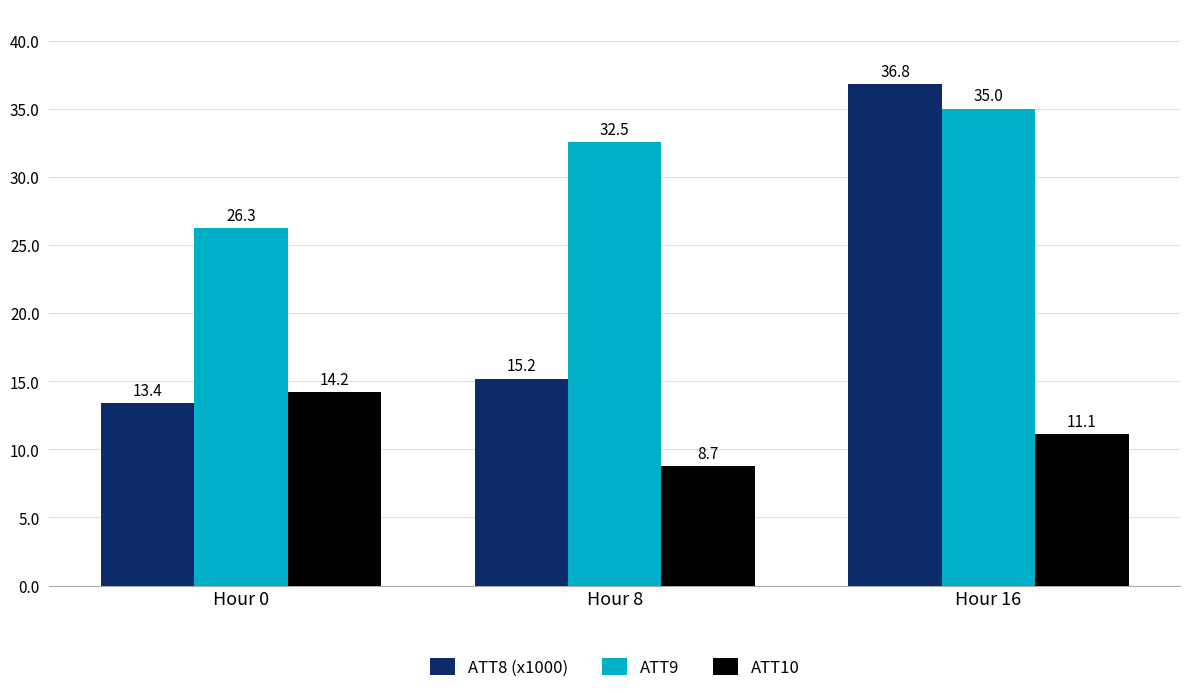

At Hour 16, list the series in order from smallest to largest.

ATT10, ATT9, ATT8 (x1000)